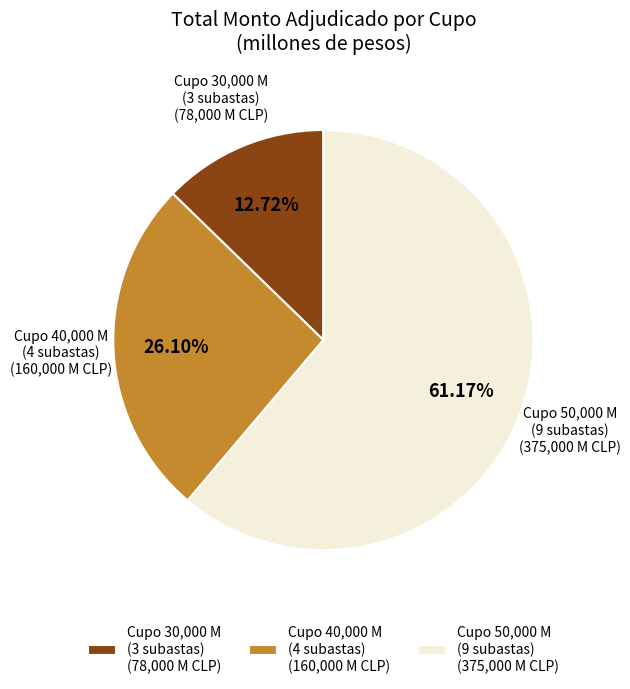

Which category has the biggest portion of the pie?

Cupo 50,000 M (9 subastas) (375,000 M CLP)